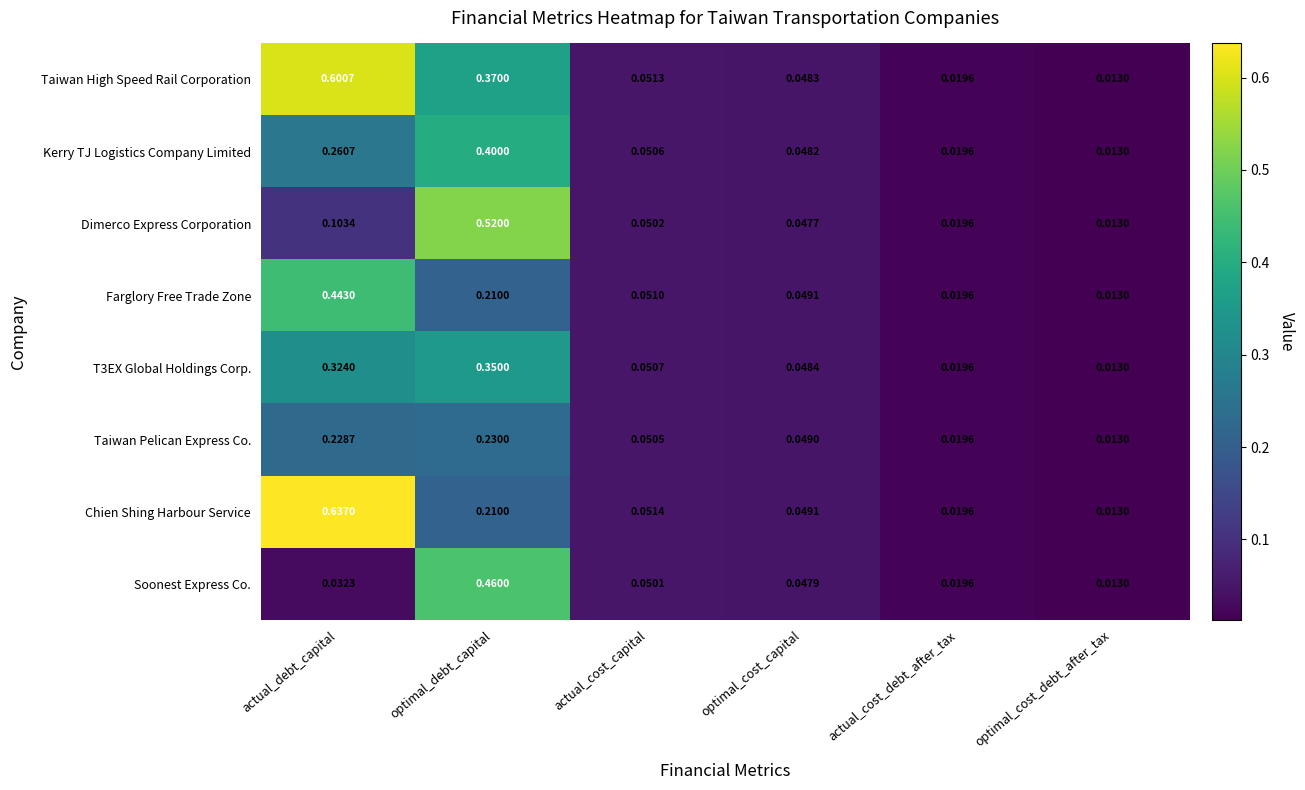

At which label is Taiwan Pelican Express Co. closest to 0?

optimal_cost_debt_after_tax